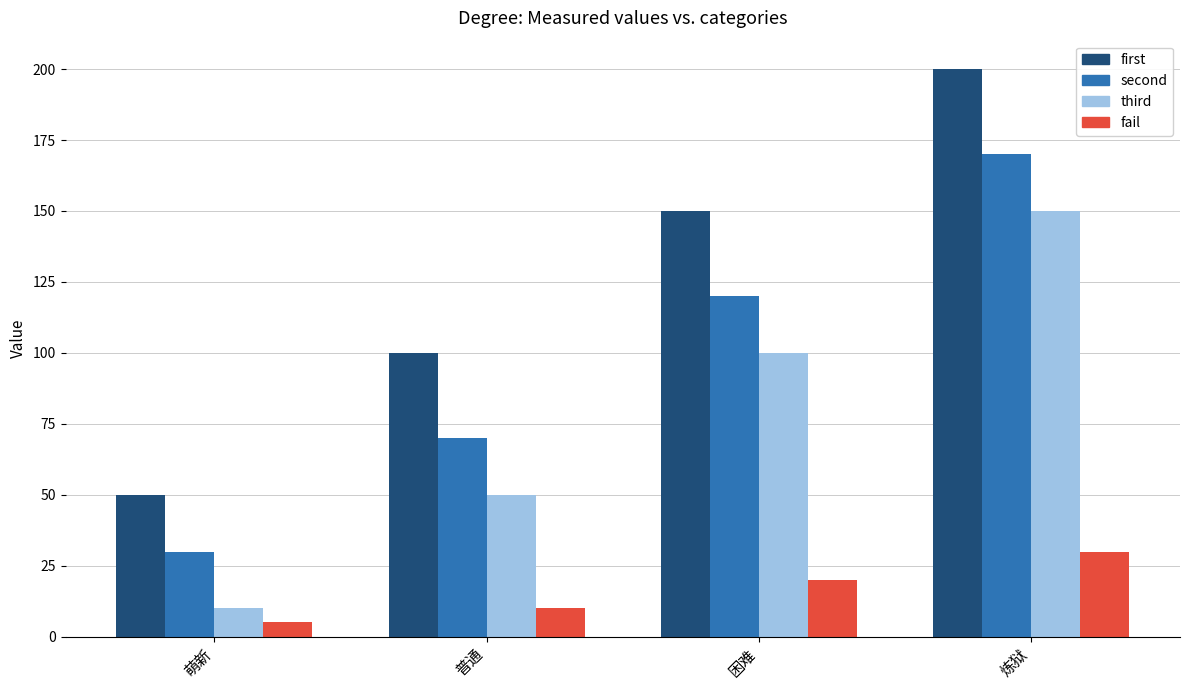

What is the sum of the first values at 普通 and 萌新?

150